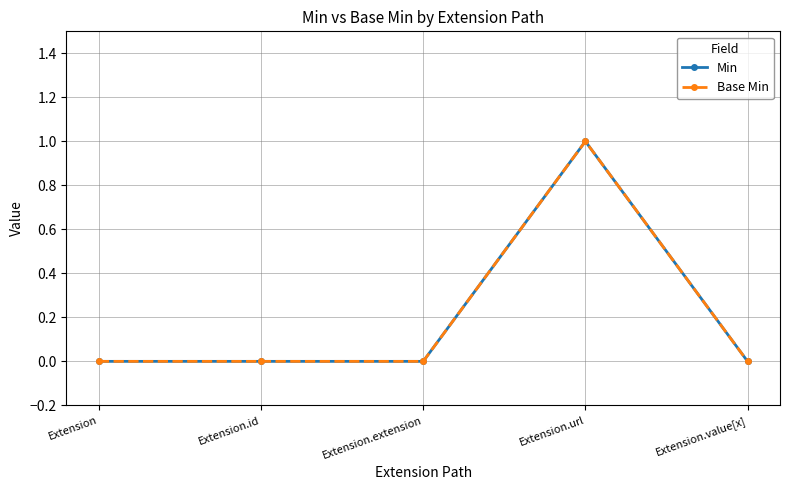

Does the chart have visible grid lines?

Yes